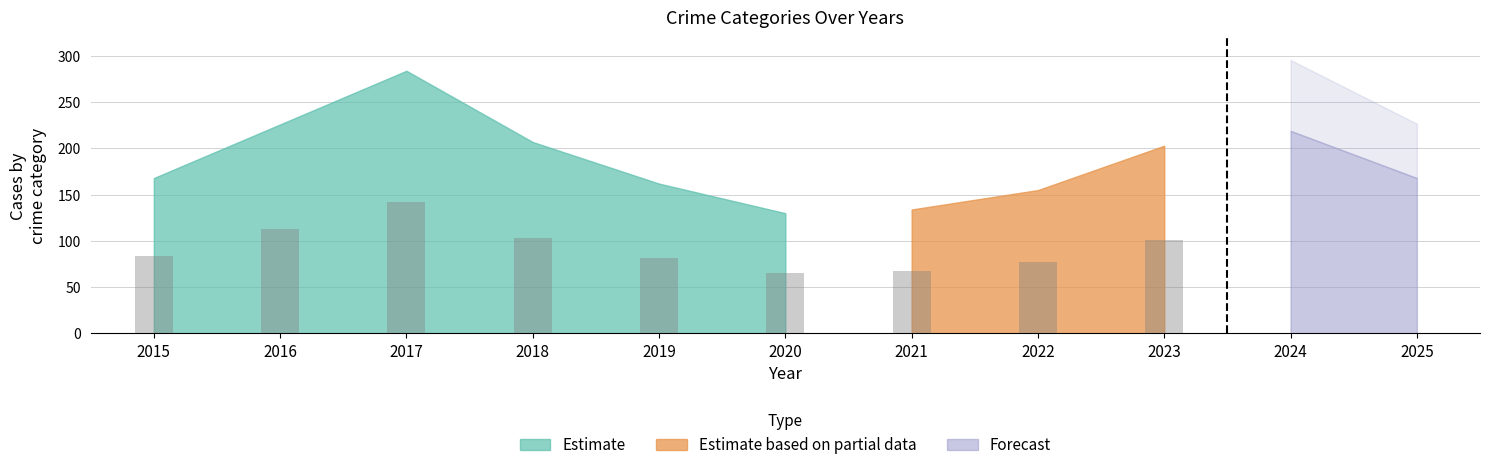

The Aggravated Assault series shows 9 at 2025. True or false?

False